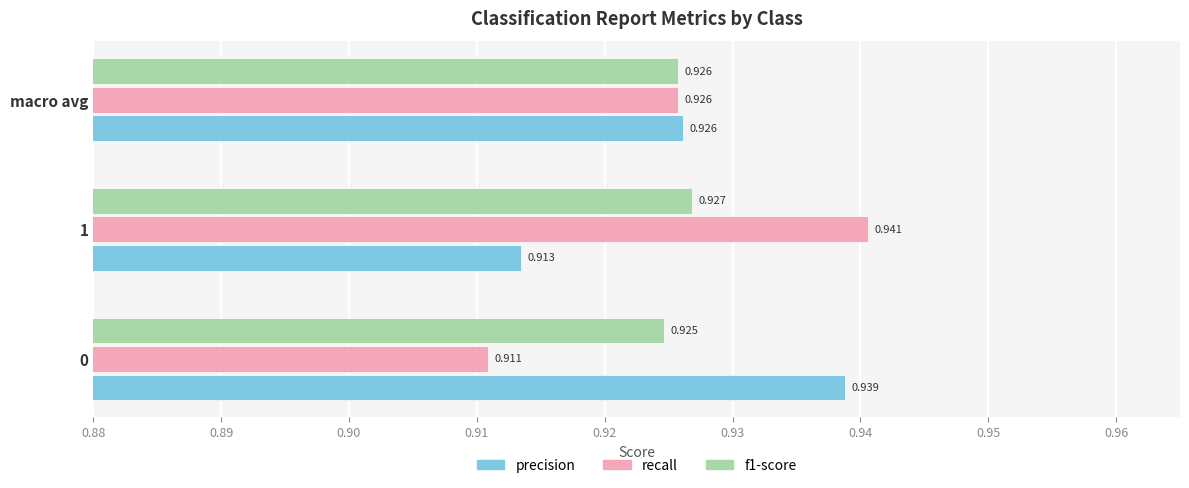

Which series changed the most between 1 and macro avg?

recall